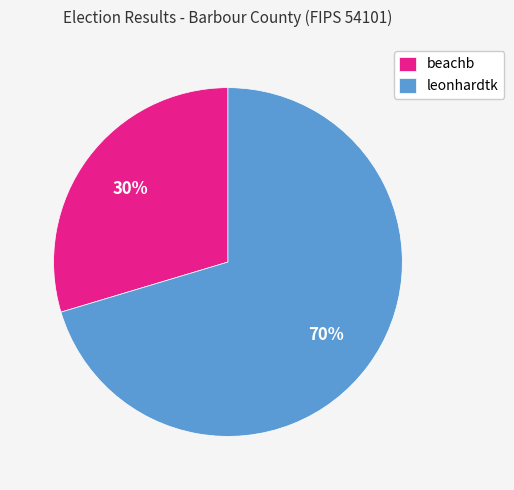

How many segments does this pie chart have?

2